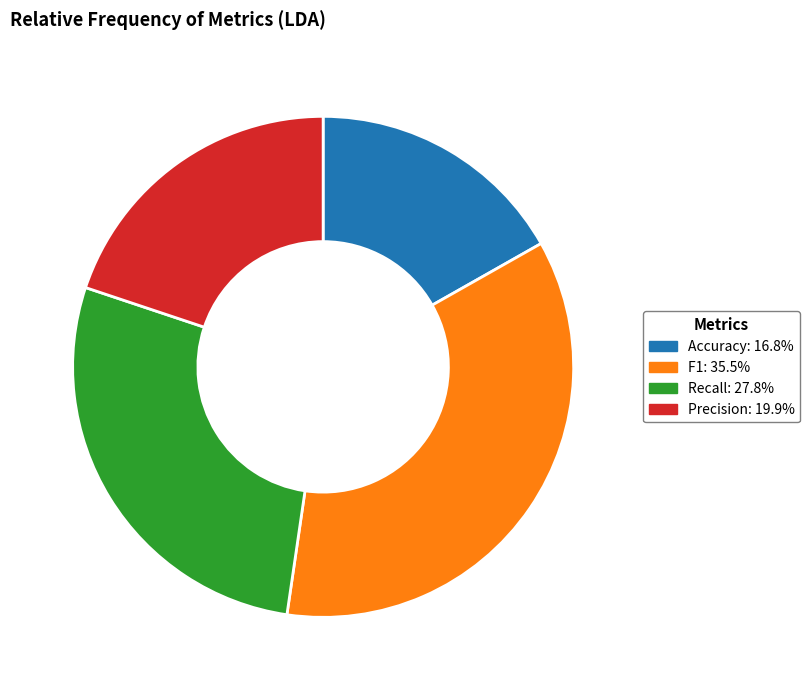

Rank the categories by value from highest to lowest.

F1, Recall, Precision, Accuracy